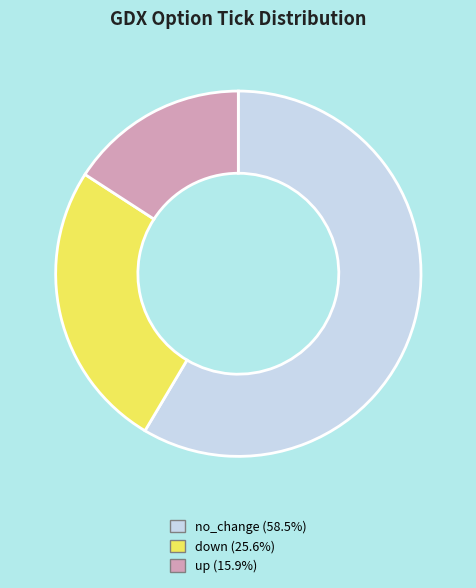

What is the ratio of the value at no_change (58.5%) to the value at up (15.9%)?

3.7